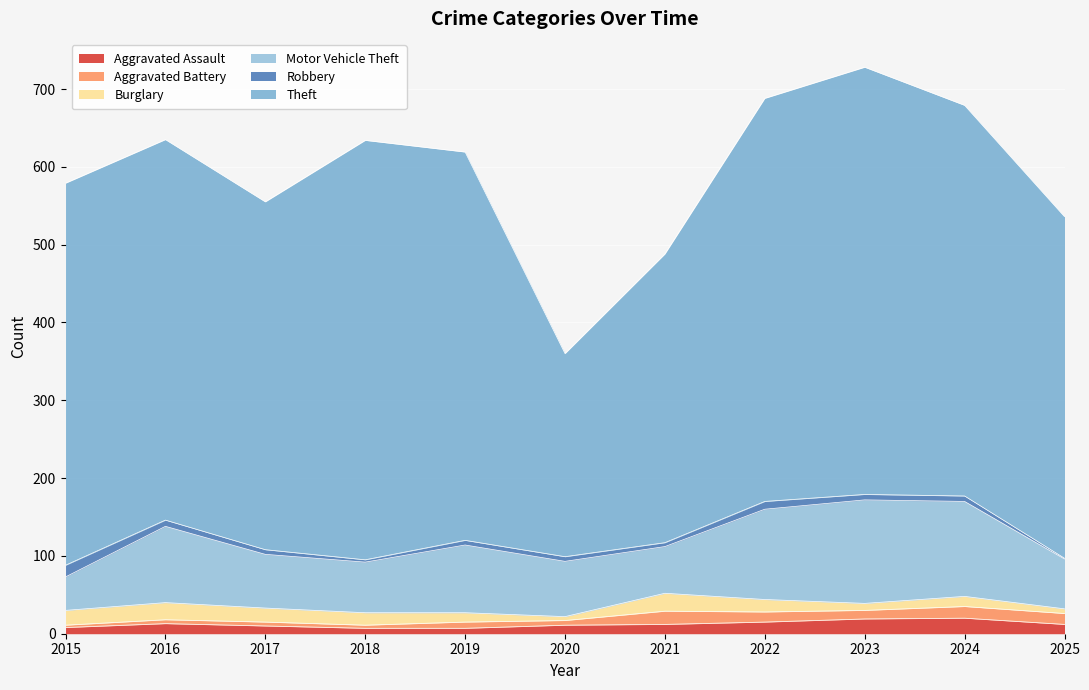

What is the difference between the highest and lowest values at 2017?

442